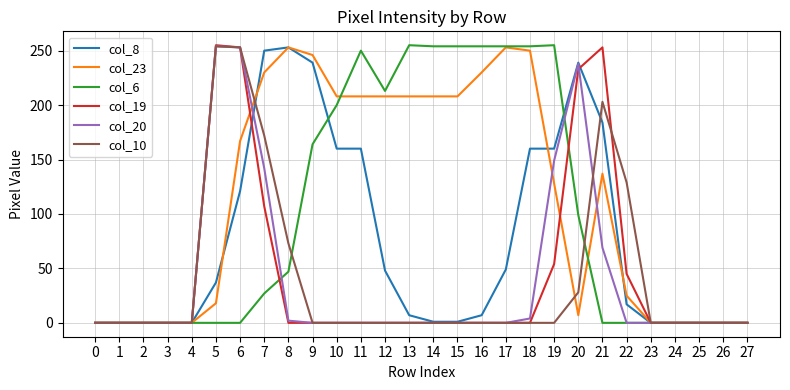

Which series changed the most between 5 and 10?

col_19